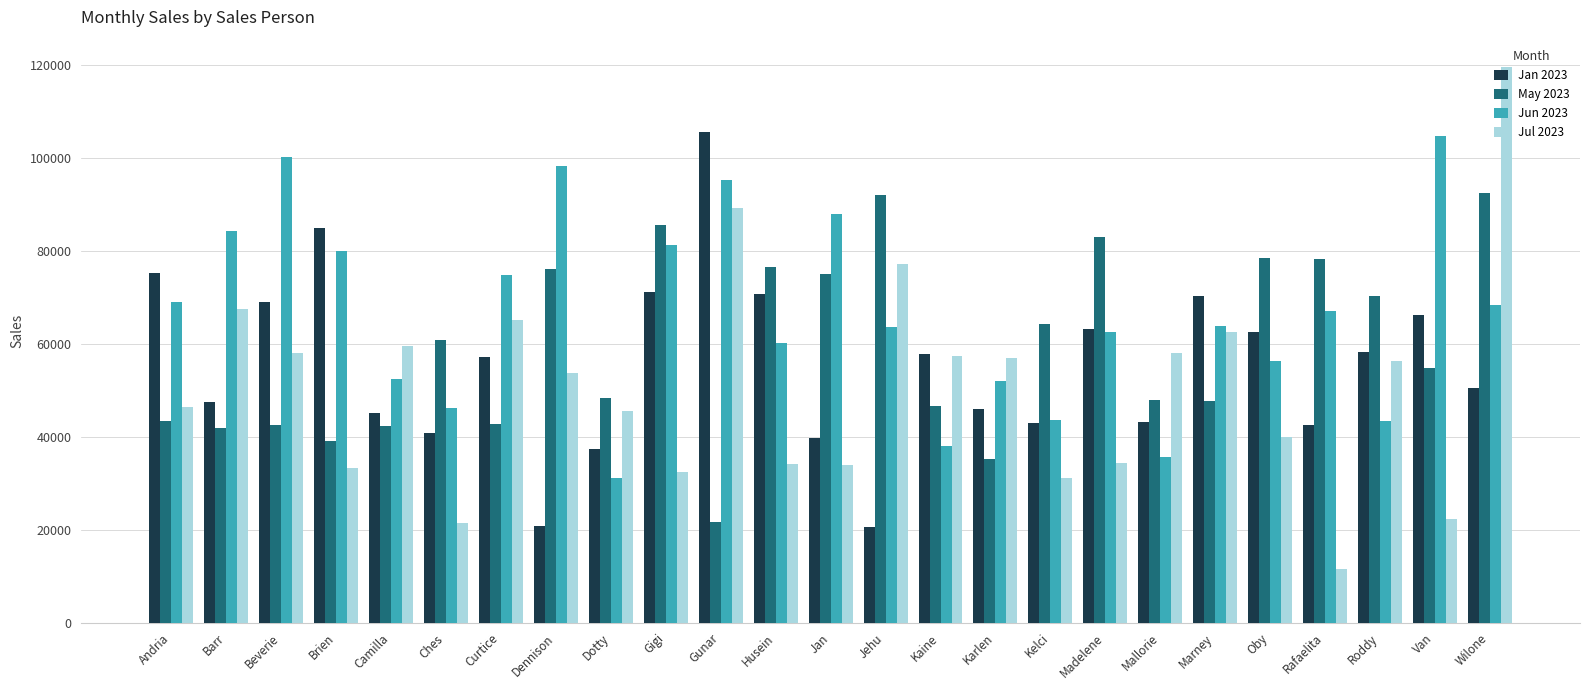

What is the average value of the Jan 2023 series?

55580